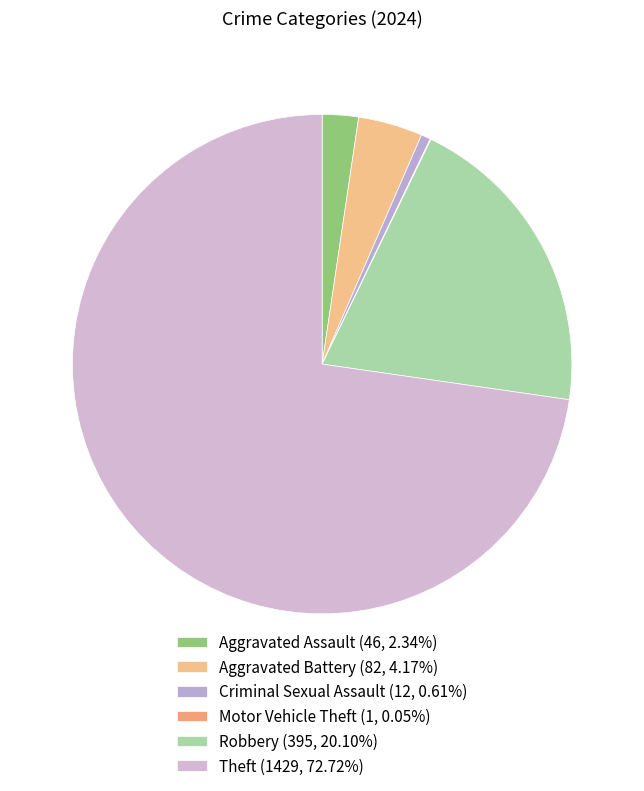

What is the largest slice in the pie chart?

Theft